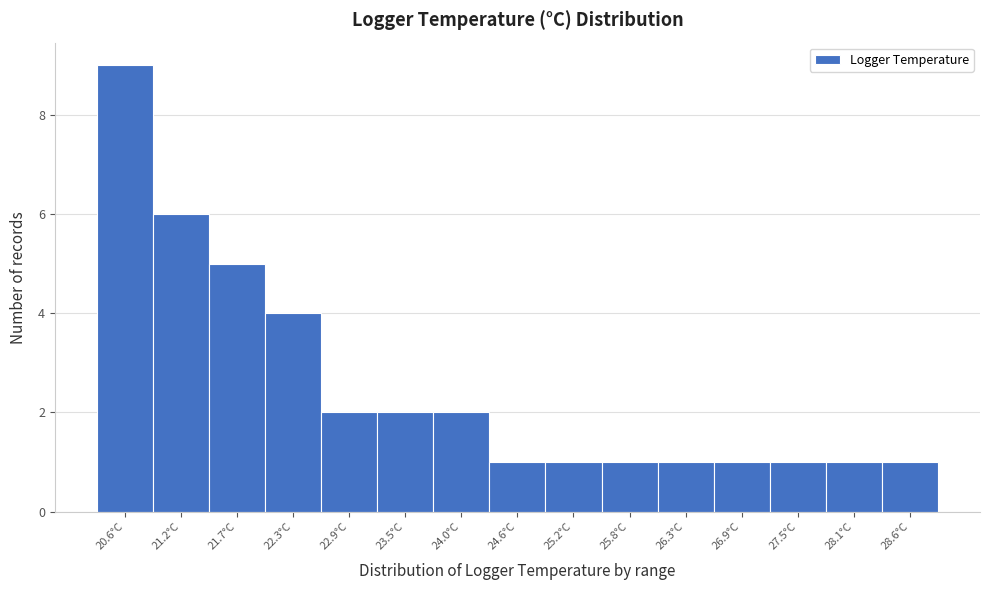

Reading left to right, list every bar in this chart as the range it spans on the x-axis followed by its height. Neither the bar edges nor the heights are printed on the chart, so give them approximately, as read against the axes.

20.3 to 20.9: 9
20.9 to 21.4: 6
21.4 to 22.0: 5
22.0 to 22.6: 4
22.6 to 23.2: 2
23.2 to 23.7: 2
23.7 to 24.3: 2
24.3 to 24.9: 1
24.9 to 25.5: 1
25.5 to 26.0: 1
26.0 to 26.6: 1
26.6 to 27.2: 1
27.2 to 27.8: 1
27.8 to 28.3: 1
28.3 to 28.9: 1